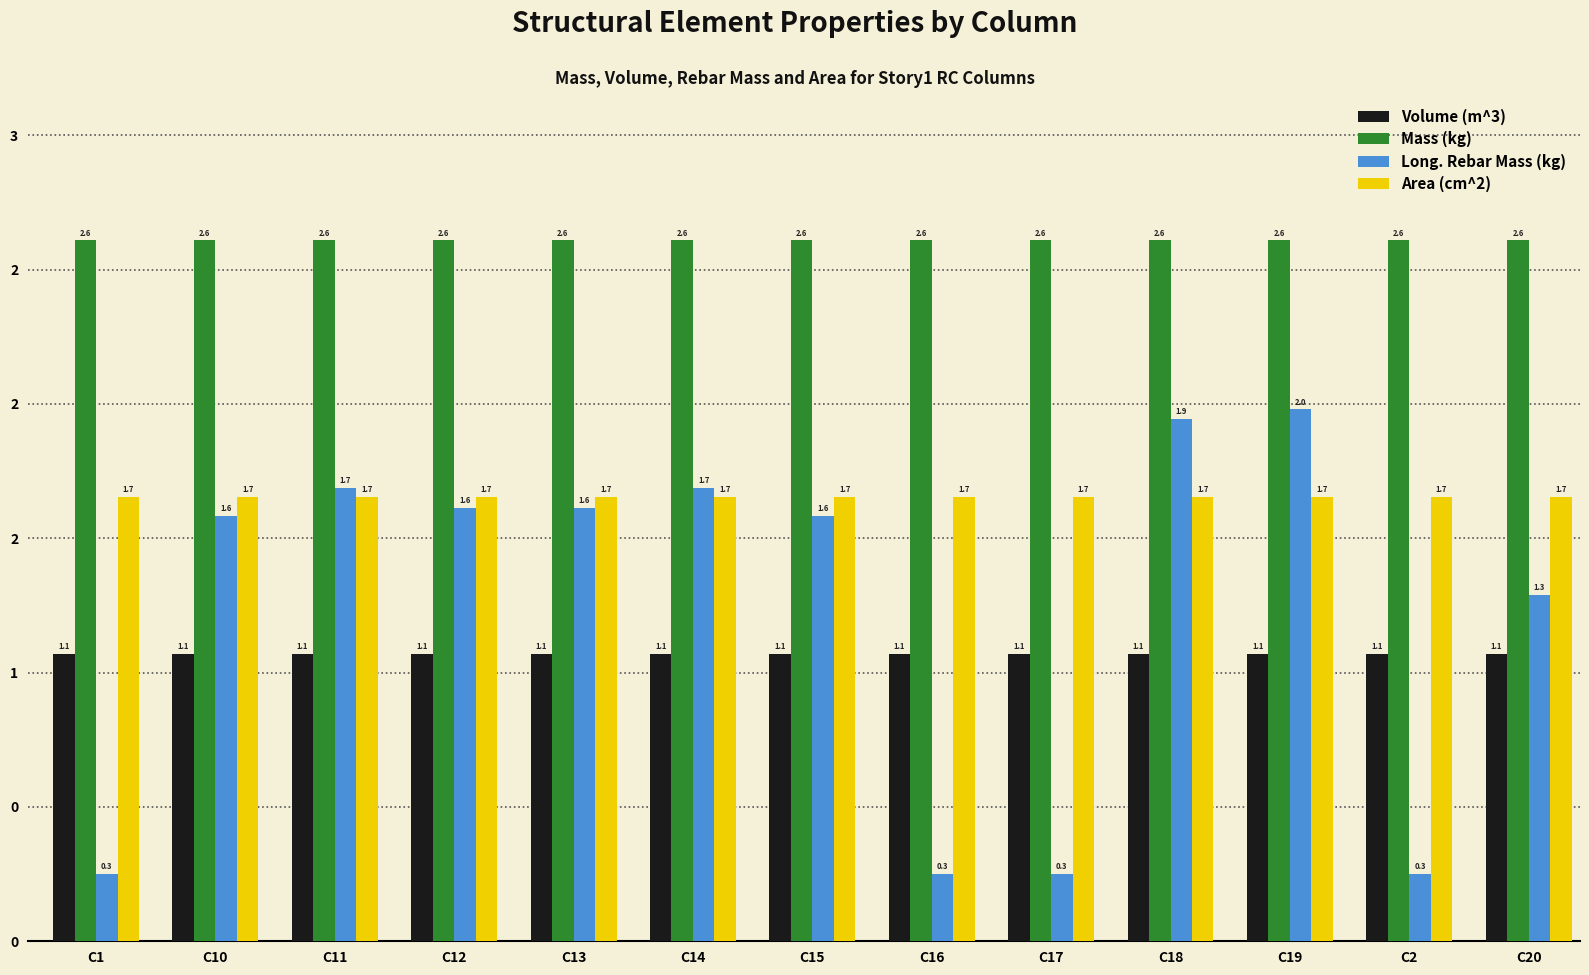

Are the bars horizontal?

No